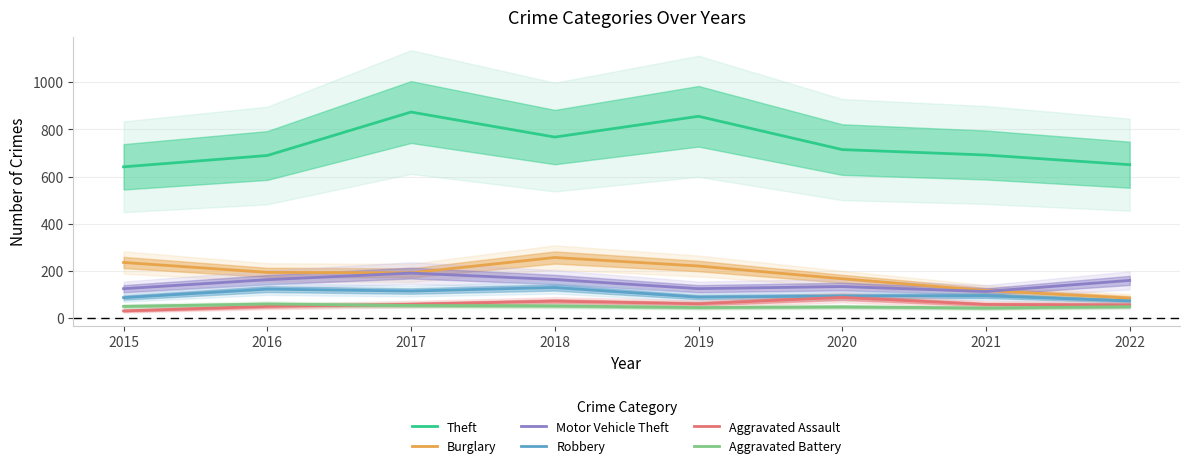

Reading left to right, extract all data points from this chart.

Theft: 641	689	873	767	855	714	691	650
Burglary: 236	194	192	257	221	167	117	85
Motor Vehicle Theft: 125	163	191	164	125	134	113	160
Robbery: 87	123	115	130	89	94	95	73
Aggravated Assault: 31	50	59	72	61	88	58	56
Aggravated Battery: 50	60	54	52	45	48	43	49